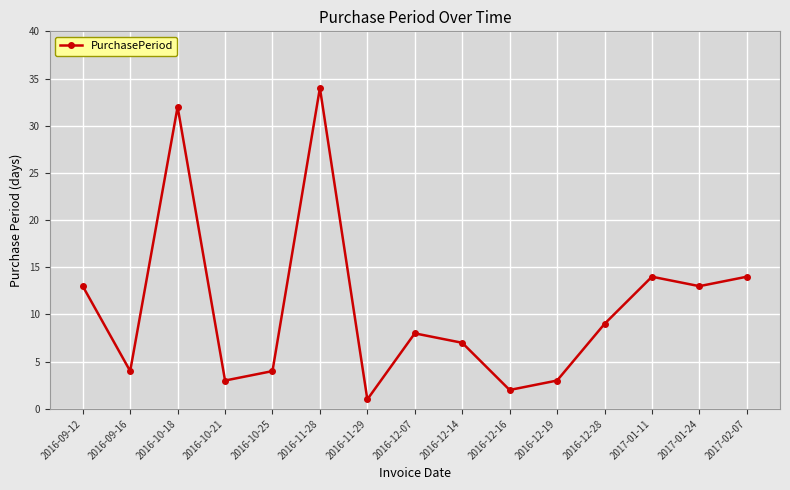

How many distinct data groups are displayed?

1